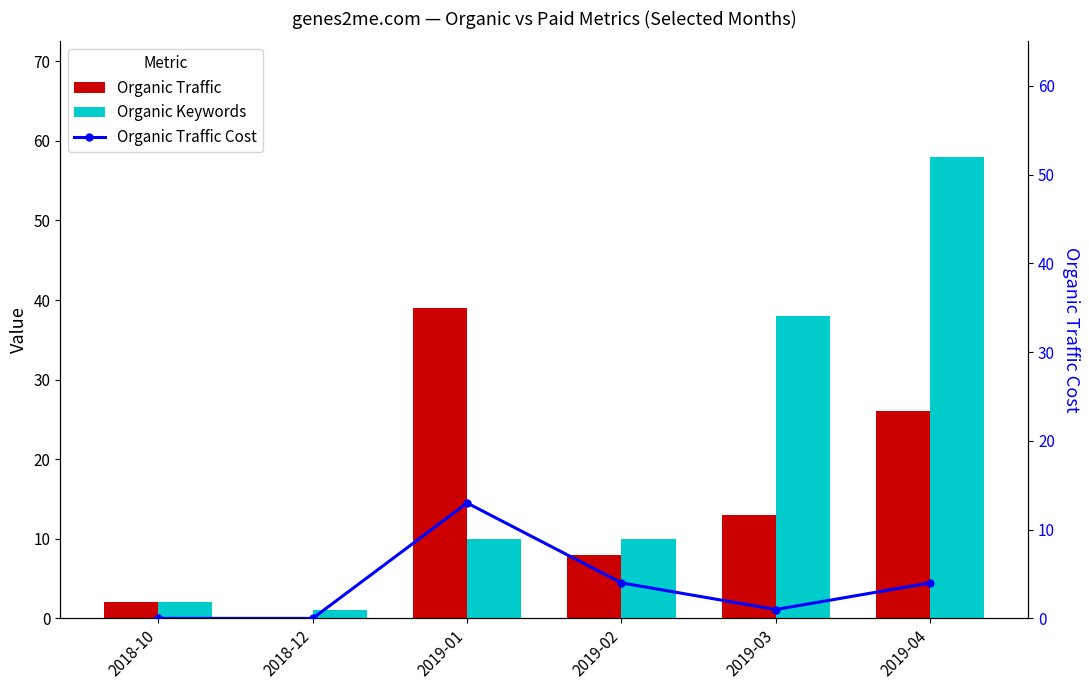

Rank the categories by Organic Keywords value from highest to lowest.

2019-04, 2019-03, 2019-01, 2019-02, 2018-10, 2018-12